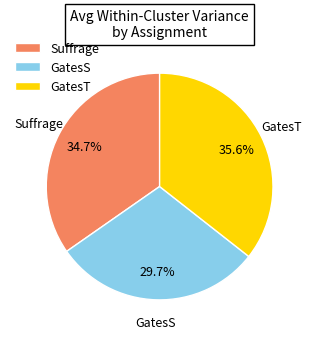

How many slices are in this pie chart?

3